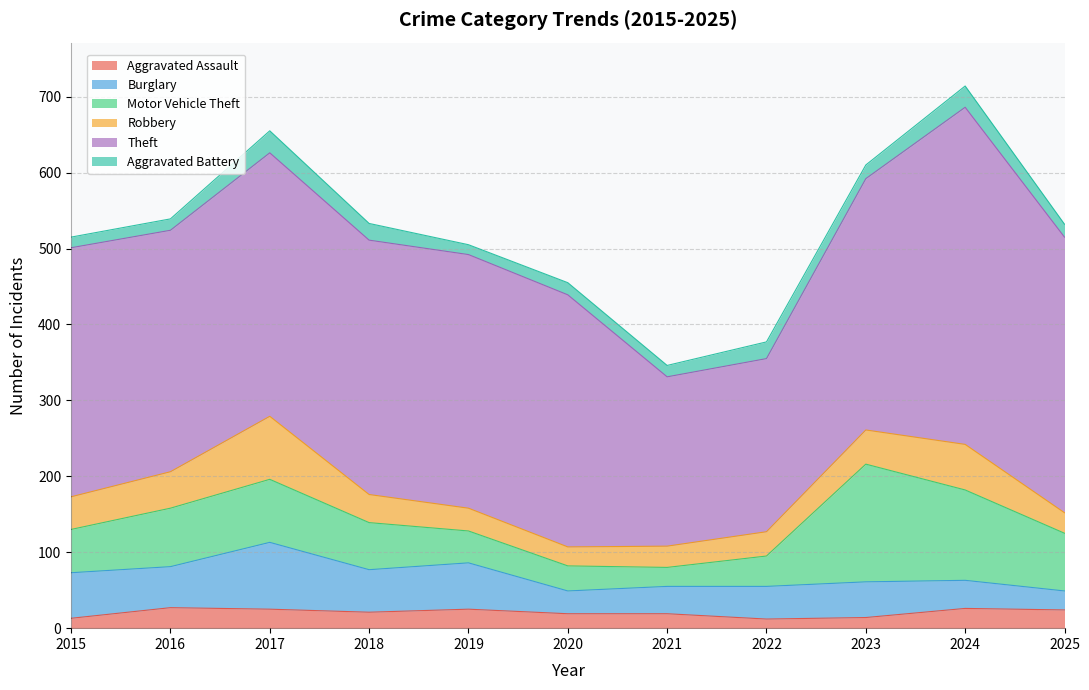

The value of Burglary at 2018 is 56. True or false?

True